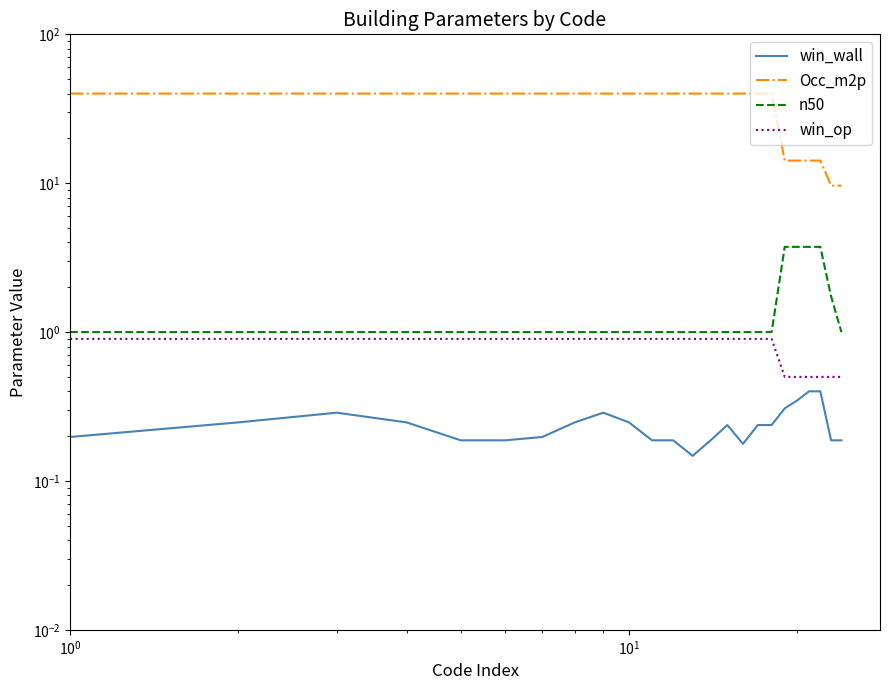

Reading right to left, what are all the values shown in this chart?

win_wall: 0.2	0.2	0.4	0.4	0.3	0.3	0.2	0.2	0.2	0.2	0.2	0.1	0.2	0.2	0.2	0.3	0.2	0.2	0.2	0.2	0.2	0.3	0.2	0.2
Occ_m2p: 9.6	9.6	14.2	14.2	14.2	14.2	40.0	40.0	40.0	40.0	40.0	40.0	40.0	40.0	40.0	40.0	40.0	40.0	40.0	40.0	40.0	40.0	40.0	40.0
n50: 1.0	1.7	3.7	3.7	3.7	3.7	1.0	1.0	1.0	1.0	1.0	1.0	1.0	1.0	1.0	1.0	1.0	1.0	1.0	1.0	1.0	1.0	1.0	1.0
win_op: 0.5	0.5	0.5	0.5	0.5	0.5	0.9	0.9	0.9	0.9	0.9	0.9	0.9	0.9	0.9	0.9	0.9	0.9	0.9	0.9	0.9	0.9	0.9	0.9